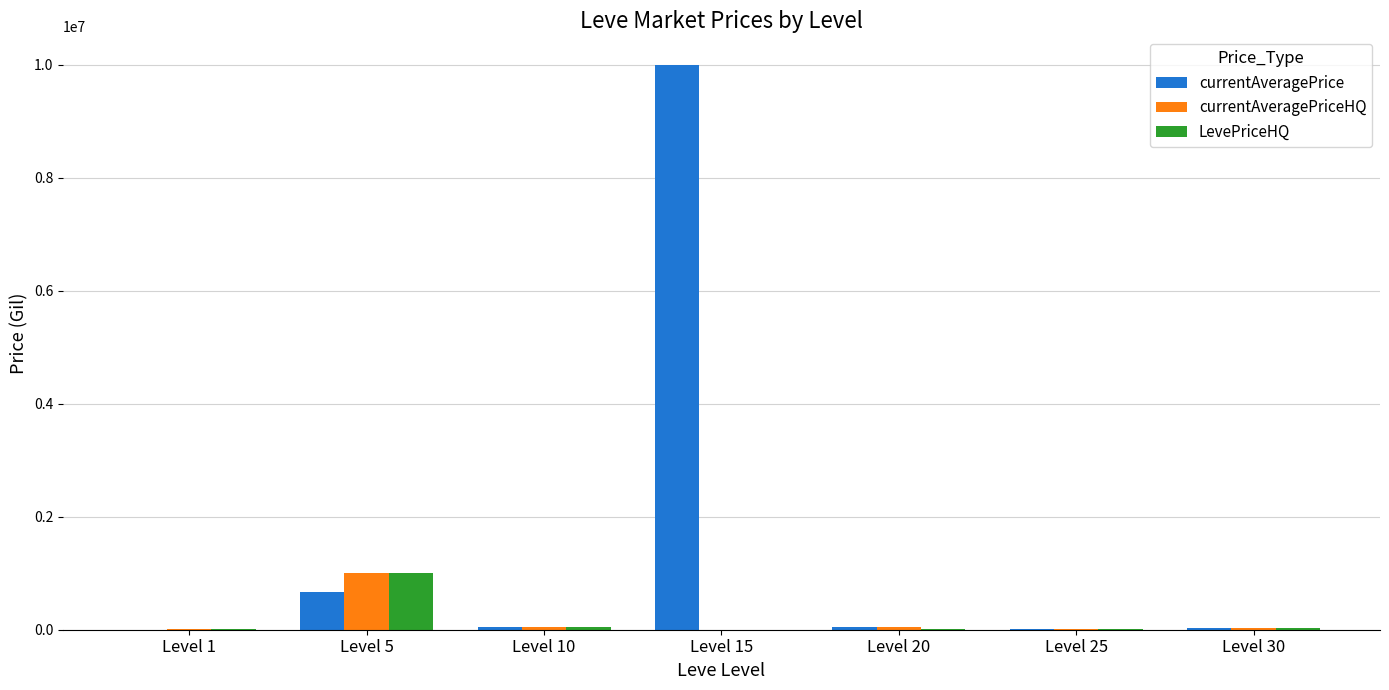

What is the spread (max minus min) of values at Level 1?

1693.0